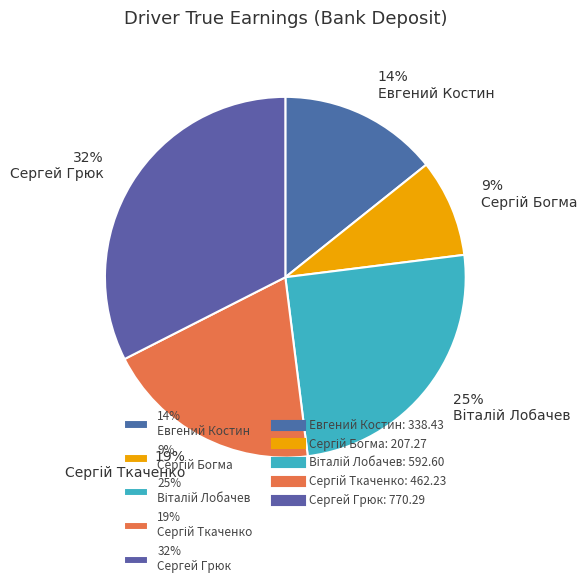

The 32% Сергей Грюк slice represents 32% of the pie. True or false?

True